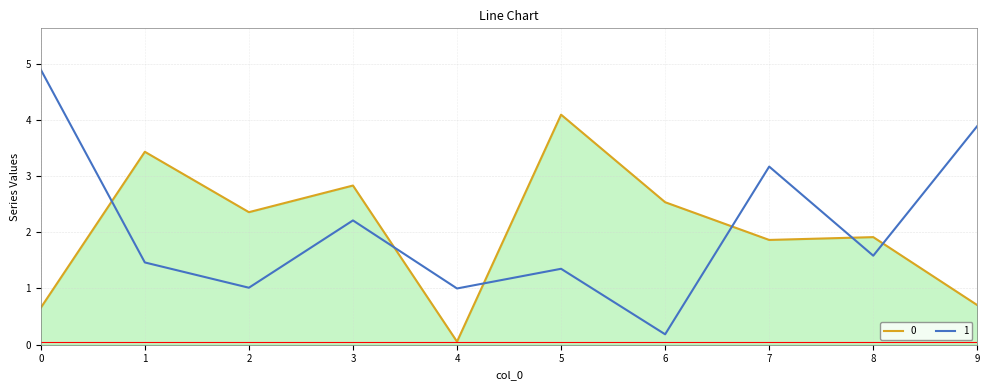

Is the value of 1 at 4 greater than the value of 0 at 8?

No